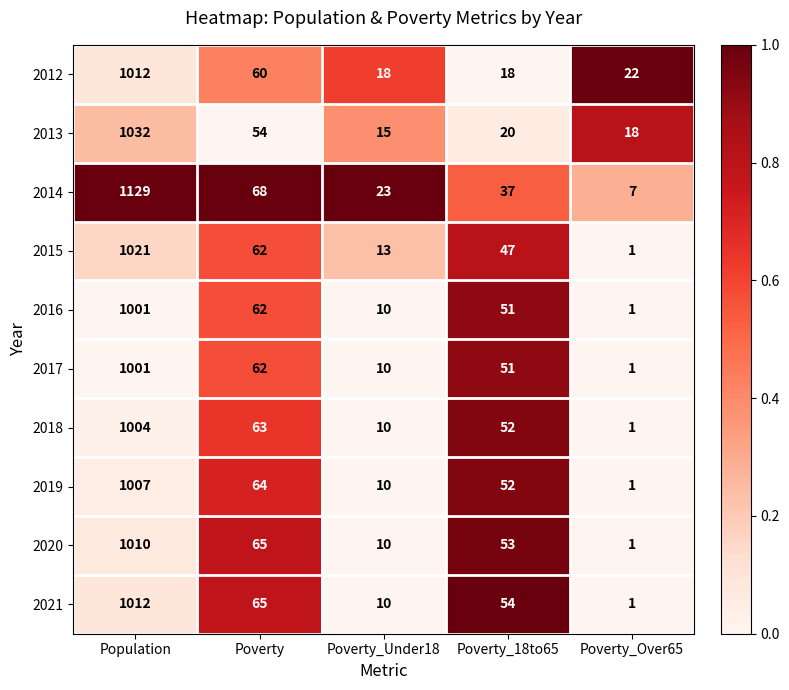

Which series has the largest total across all categories?

2014